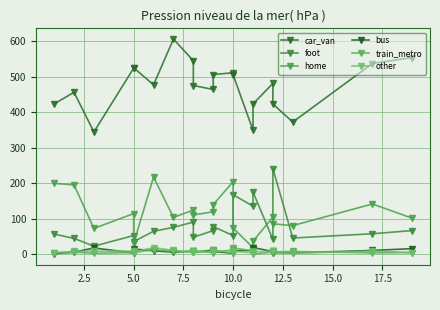

What is the value of the car_van point at the 9th from the left?

475